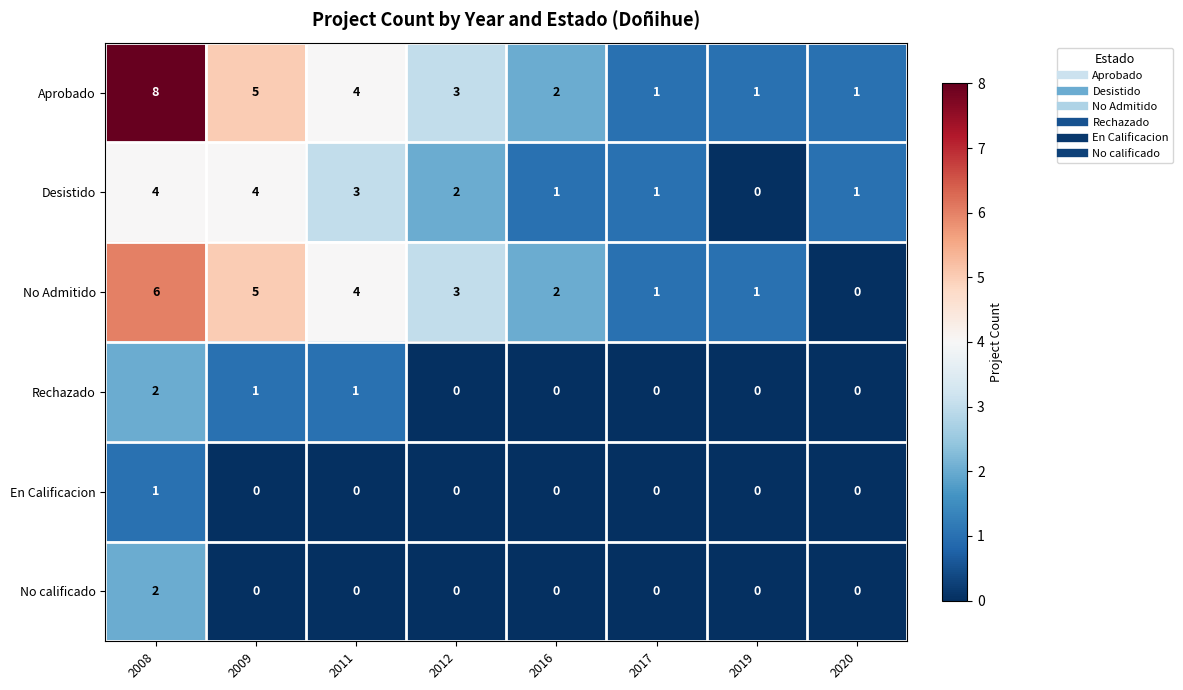

Which series has the largest total across all categories?

Aprobado